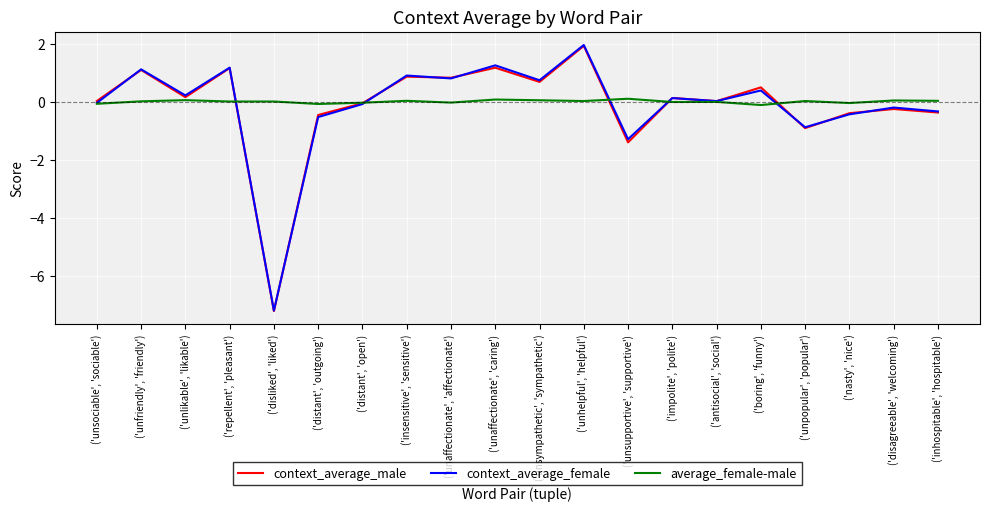

Rank the categories by context_average_male value from lowest to highest.

('disliked', 'liked'), ('unsupportive', 'supportive'), ('unpopular', 'popular'), ('distant', 'outgoing'), ('nasty', 'nice'), ('inhospitable', 'hospitable'), ('disagreeable', 'welcoming'), ('distant', 'open'), ('antisocial', 'social'), ('unsociable', 'sociable'), ('impolite', 'polite'), ('unlikable', 'likable'), ('boring', 'funny'), ('unsympathetic', 'sympathetic'), ('unaffectionate', 'affectionate'), ('insensitive', 'sensitive'), ('unfriendly', 'friendly'), ('repellent', 'pleasant'), ('unaffectionate', 'caring'), ('unhelpful', 'helpful')